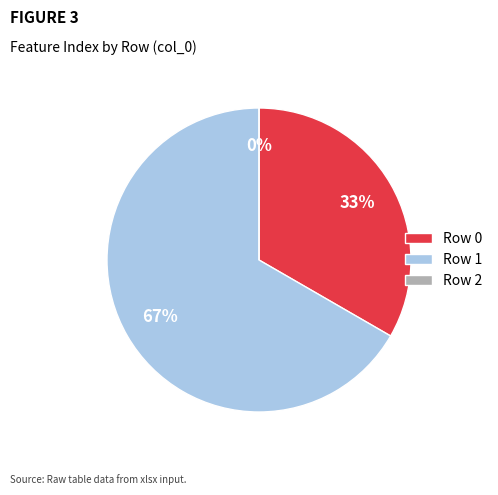

True or false: 1 accounts for 67% of the total.

True